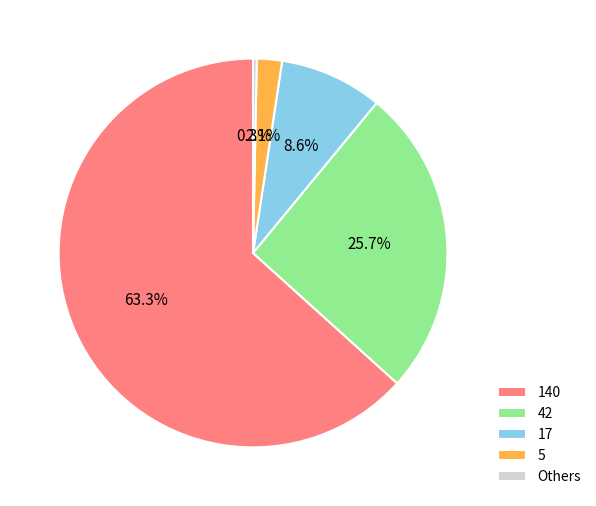

Which has a higher value, 42 or 5?

42